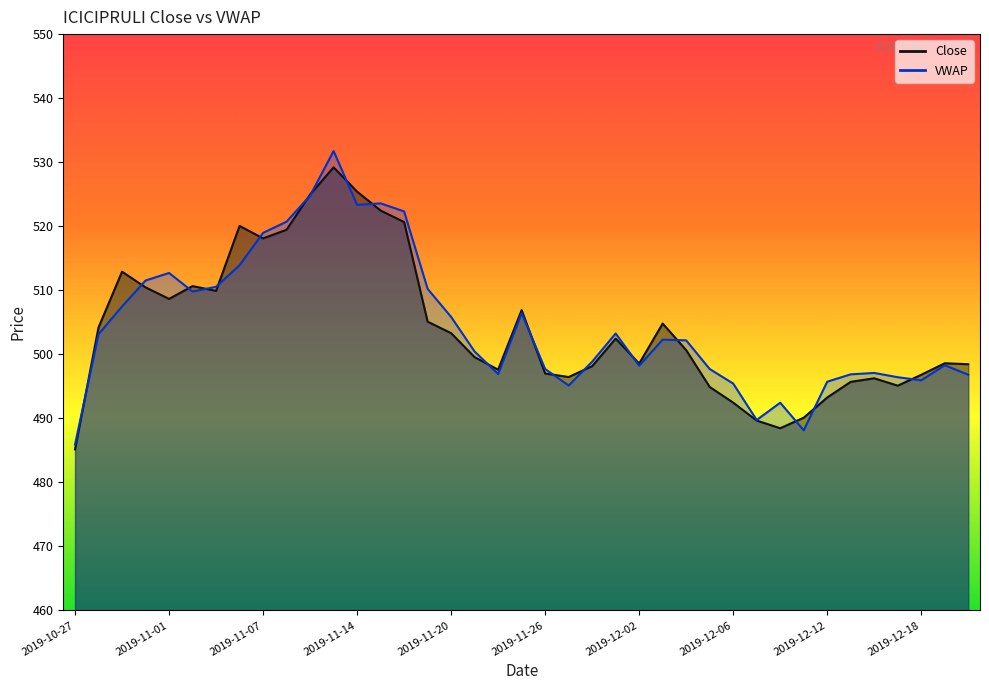

Is it true that VWAP equals 837.6 at 2019-12-16?

False